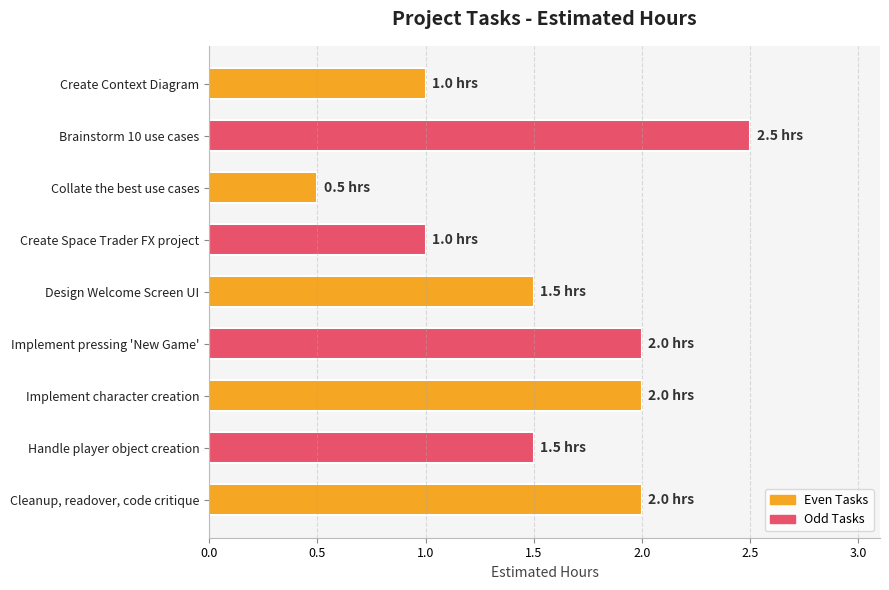

What is the ratio of the value at Cleanup, readover, code critique to the value at Design Welcome Screen UI?

1.3